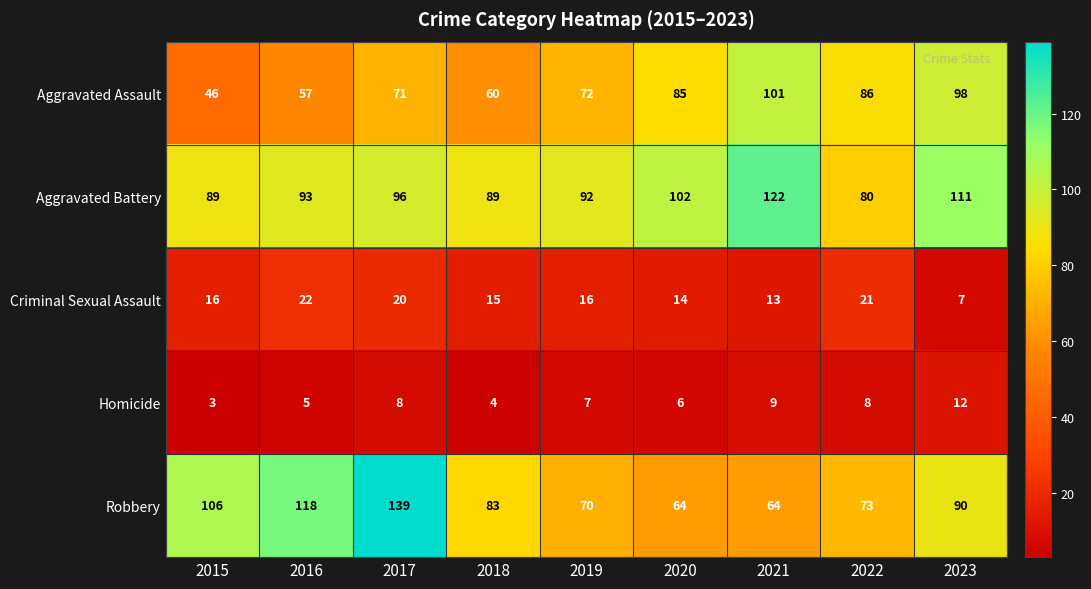

Read the Homicide value at 2021.

9